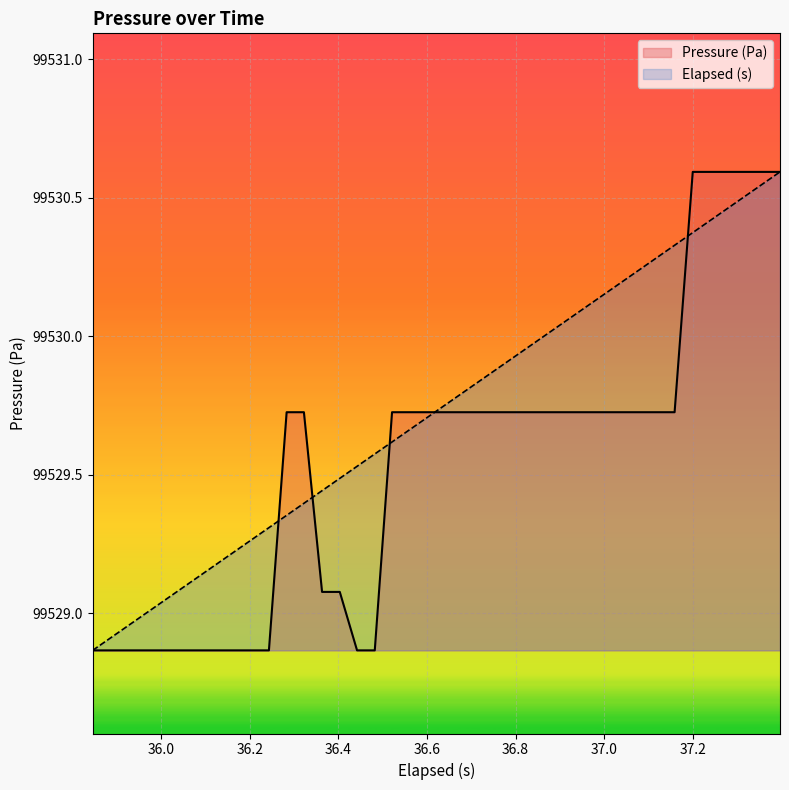

What is the maximum value shown in the chart?

99530.6